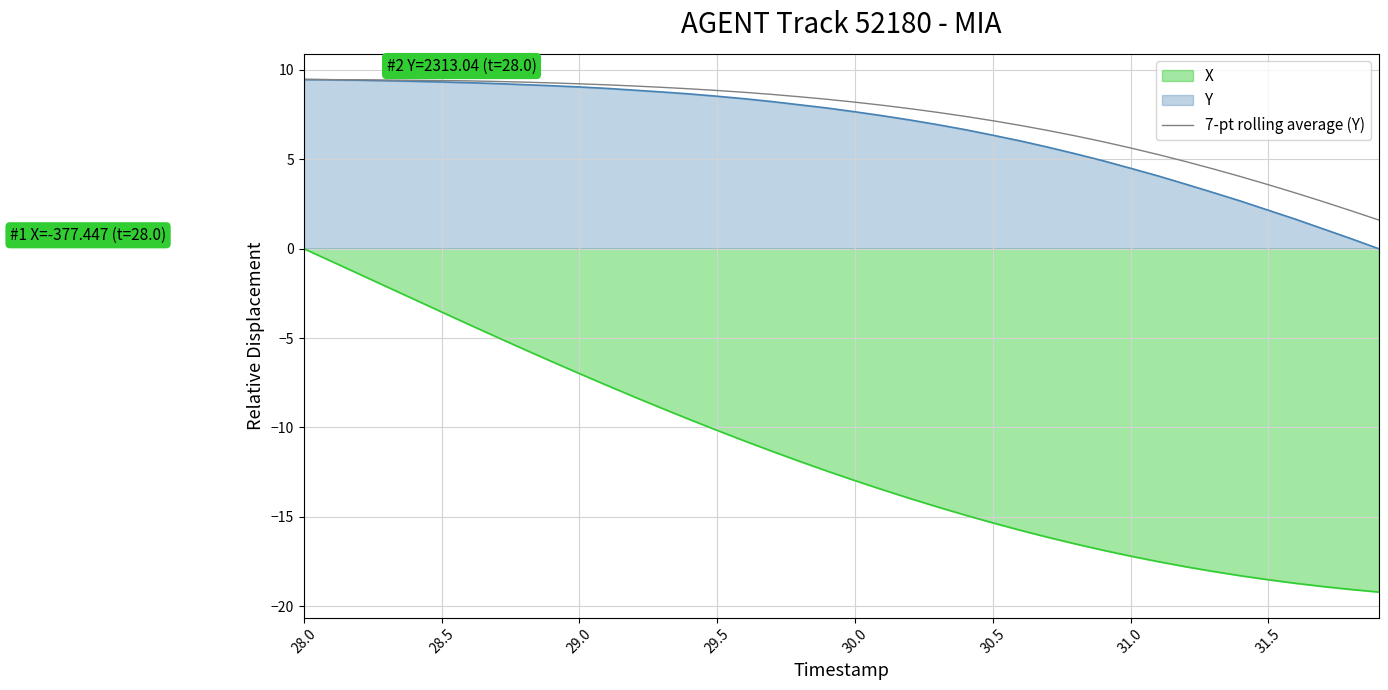

True or false: 7-pt rolling average (Y) has a value of 7.2 at 30.5.

True